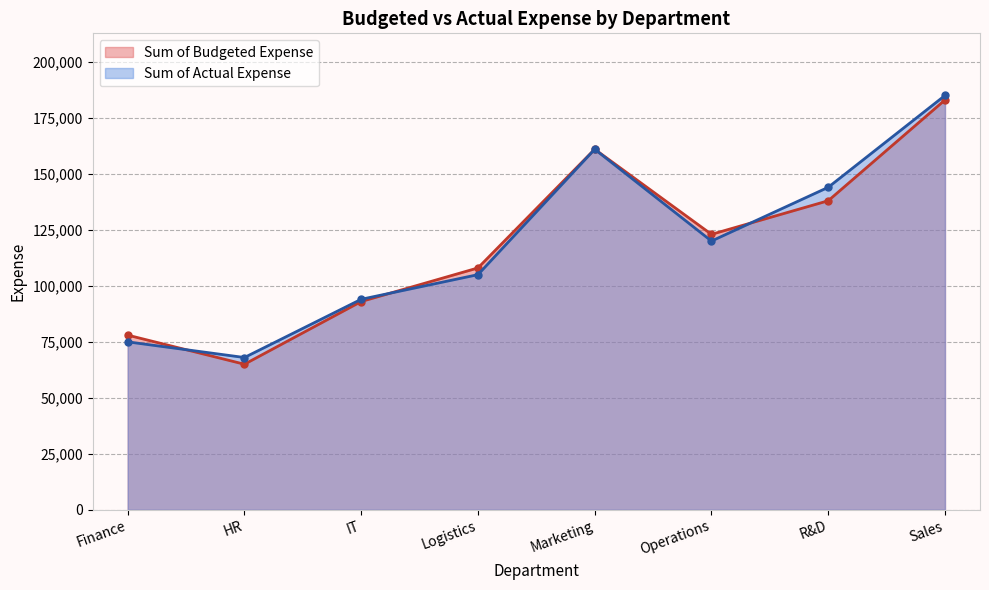

Is it true that Sum of Budgeted Expense equals 41048 at HR?

False